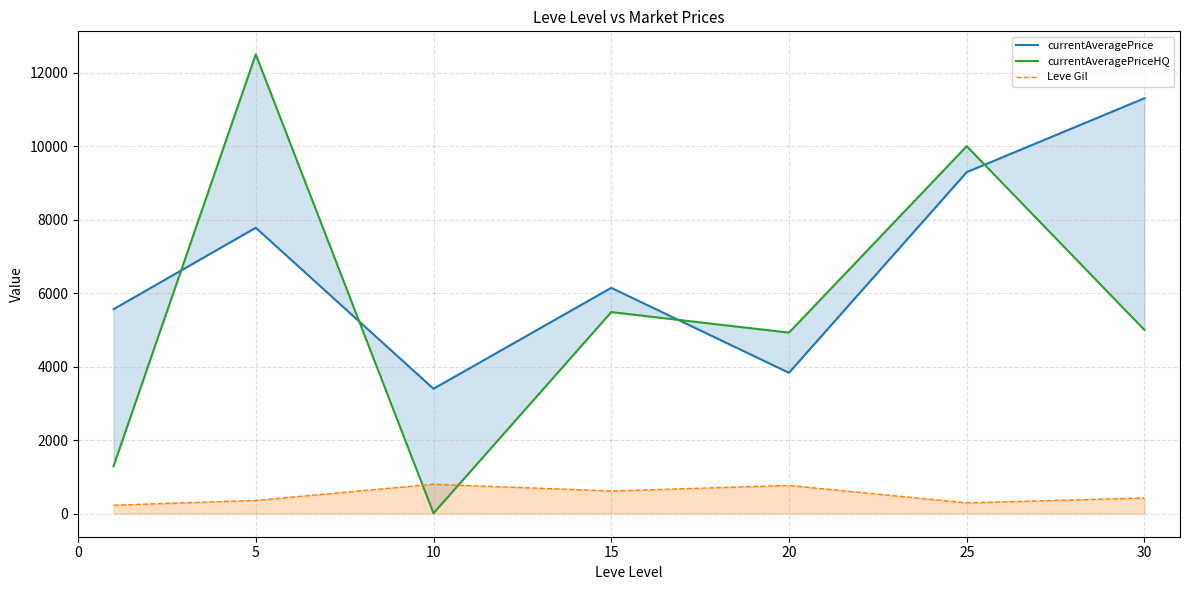

At which category is the sum across all series the highest?

5